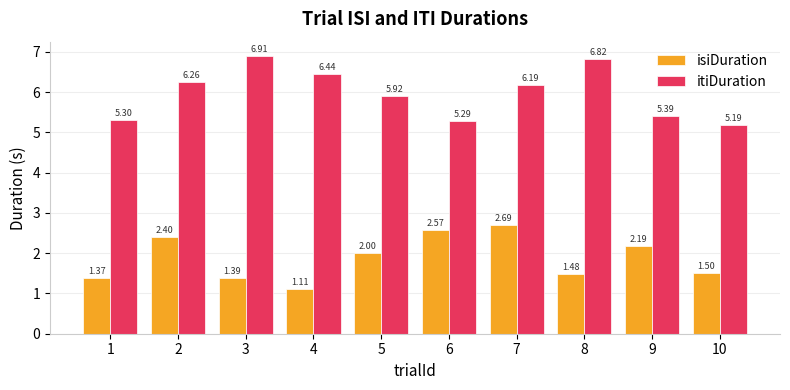

The itiDuration series shows 6.9 at 3. True or false?

True